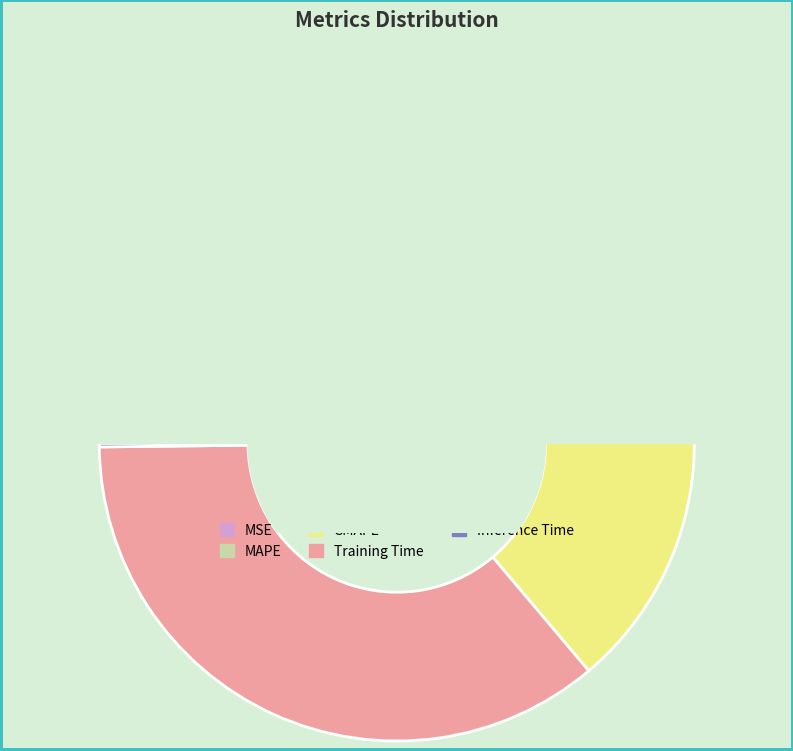

How many segments does this pie chart have?

5